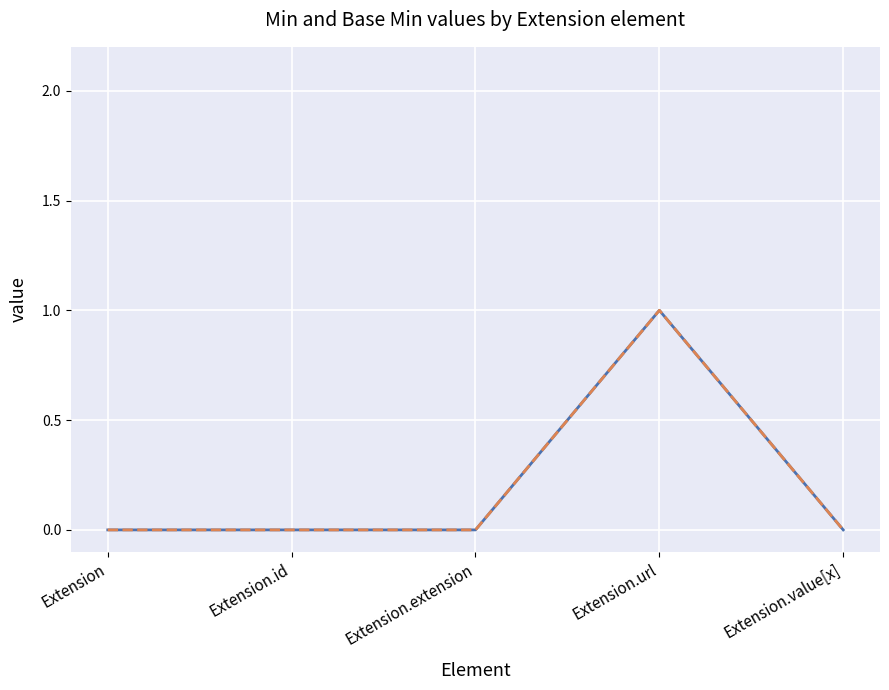

What is the label of the 3rd point from the left?

Extension.extension